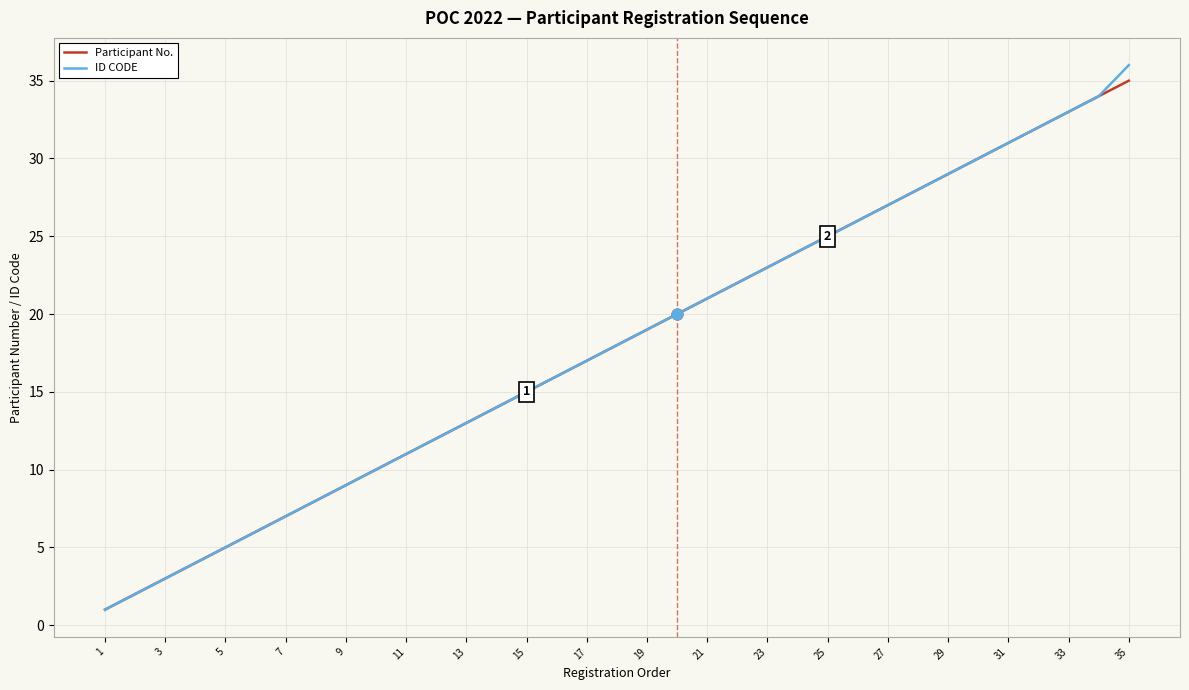

Which series has the widest spread of values?

ID CODE